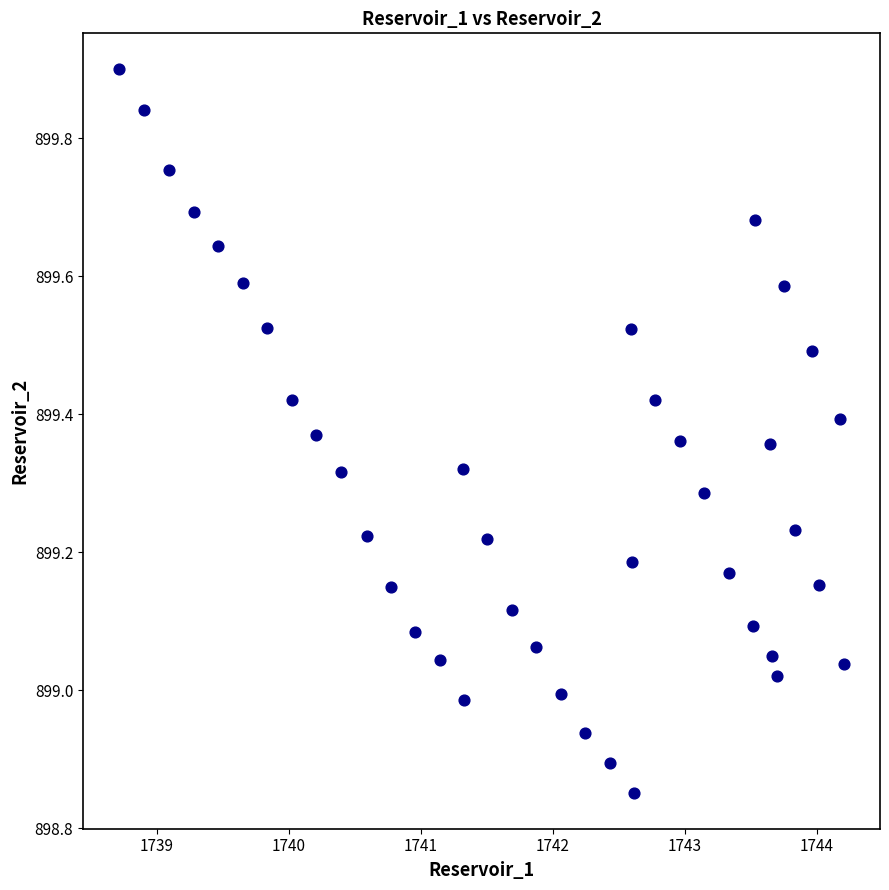

What is the range of Y values (max minus min)?

1.0